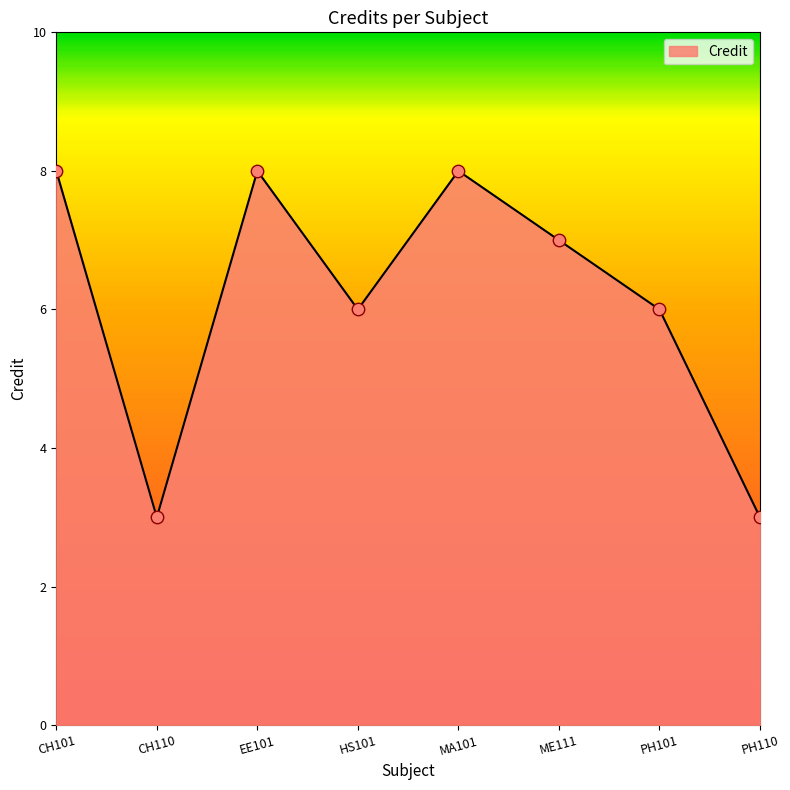

What is the change in value from CH110 to ME111?

+4